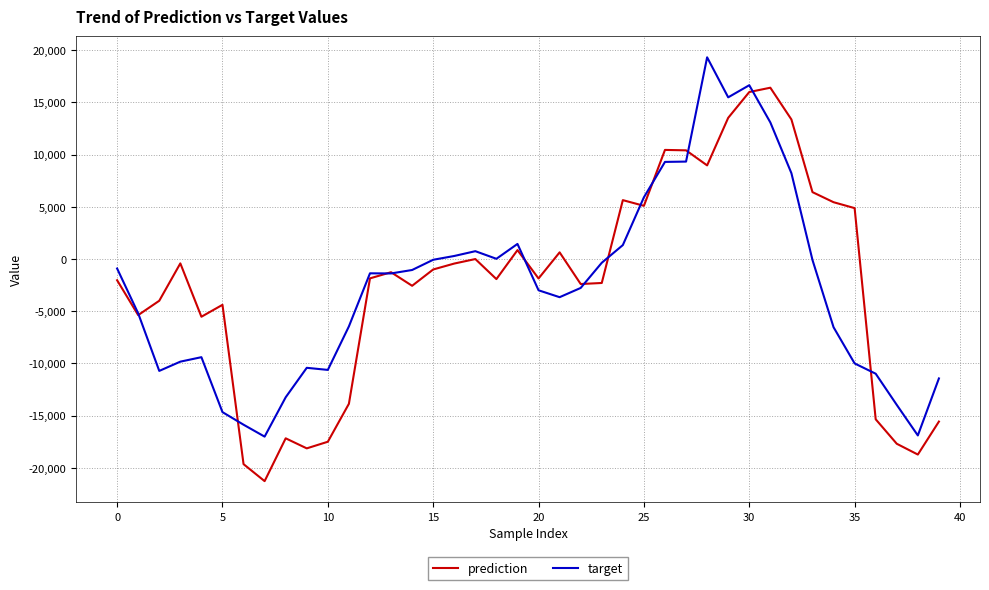

Rank the series by their maximum value, from highest to lowest.

target, prediction